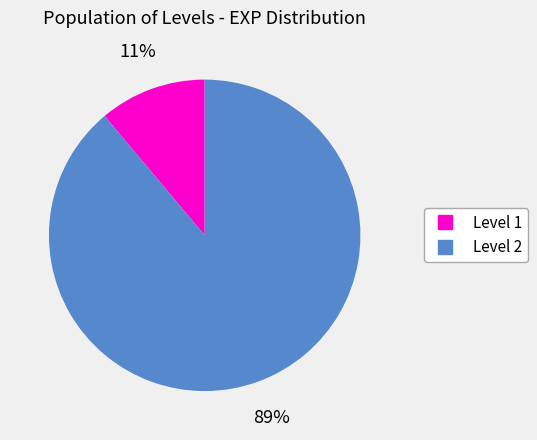

Does any single category account for the majority?

Yes